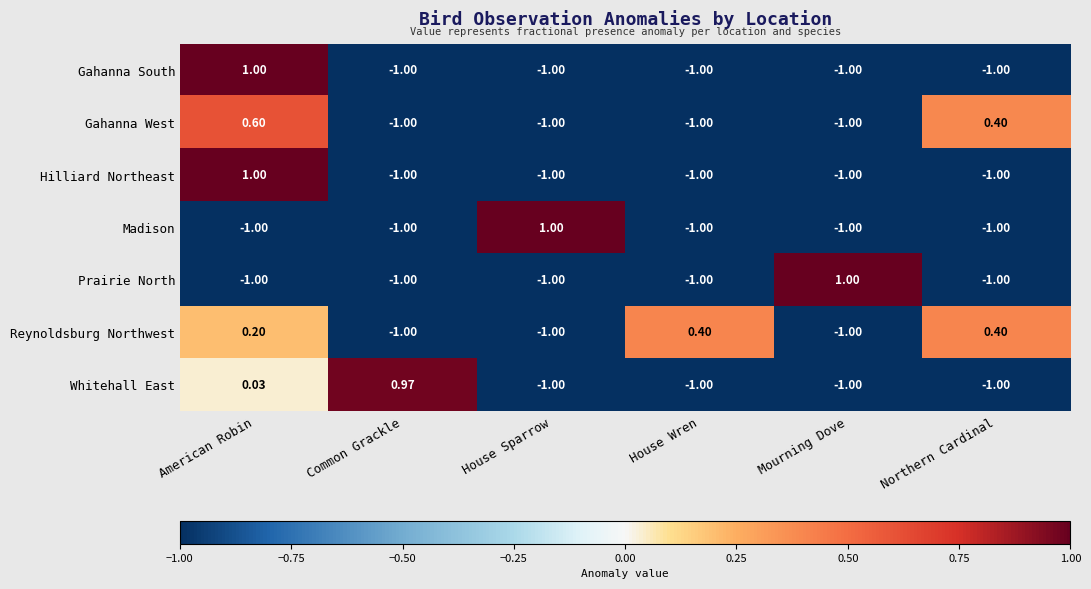

At which category is the sum across all series the highest?

American Robin